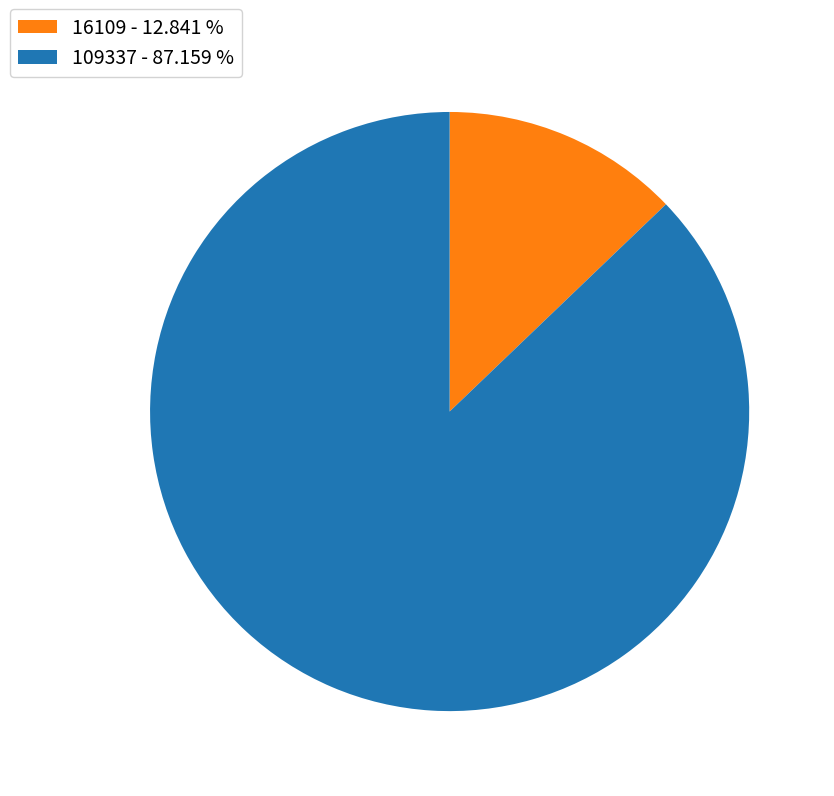

Is there any slice that represents more than half of the pie?

Yes